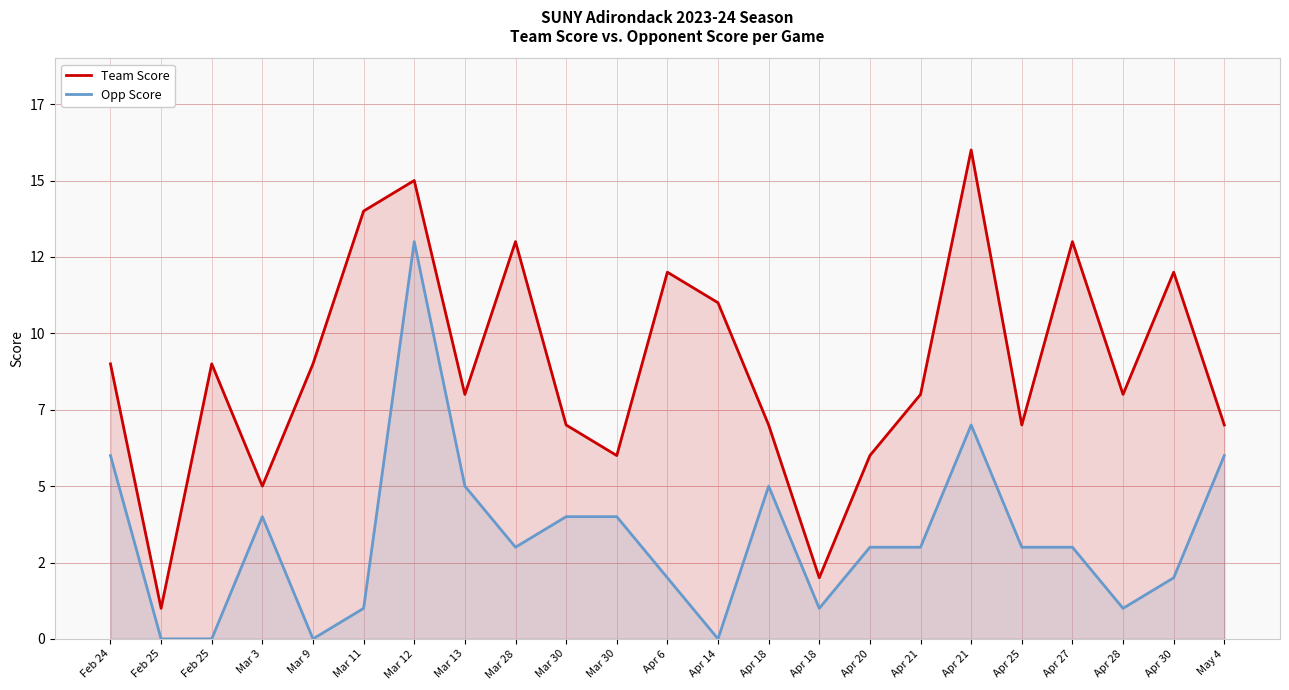

Rank the series by their maximum value, from highest to lowest.

Team Score, Opp Score